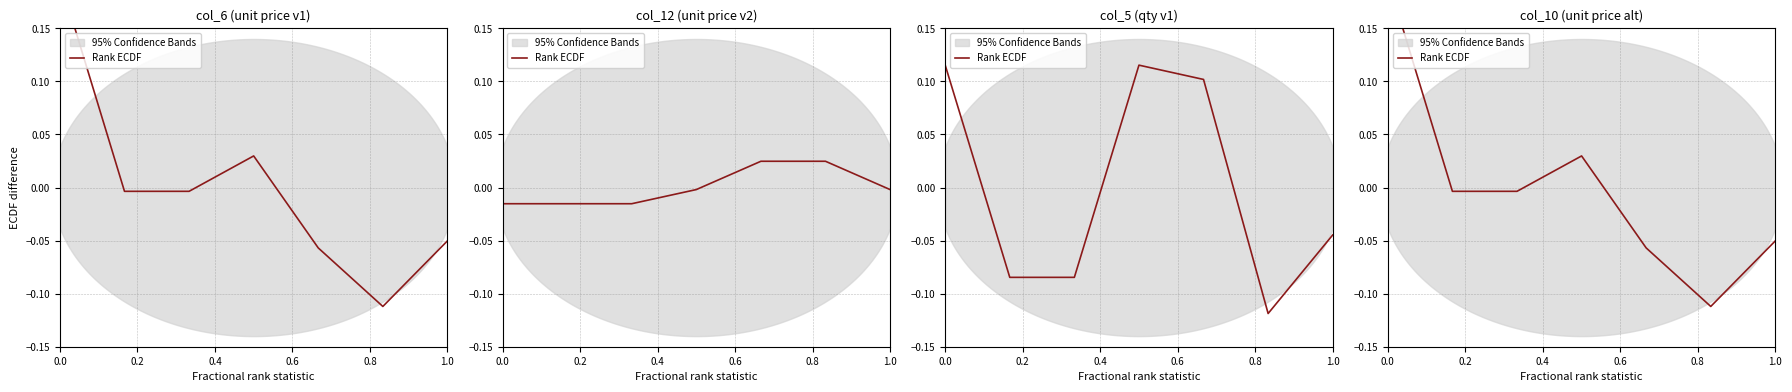

True or false: there are more than 1 points higher than both neighbors.

False